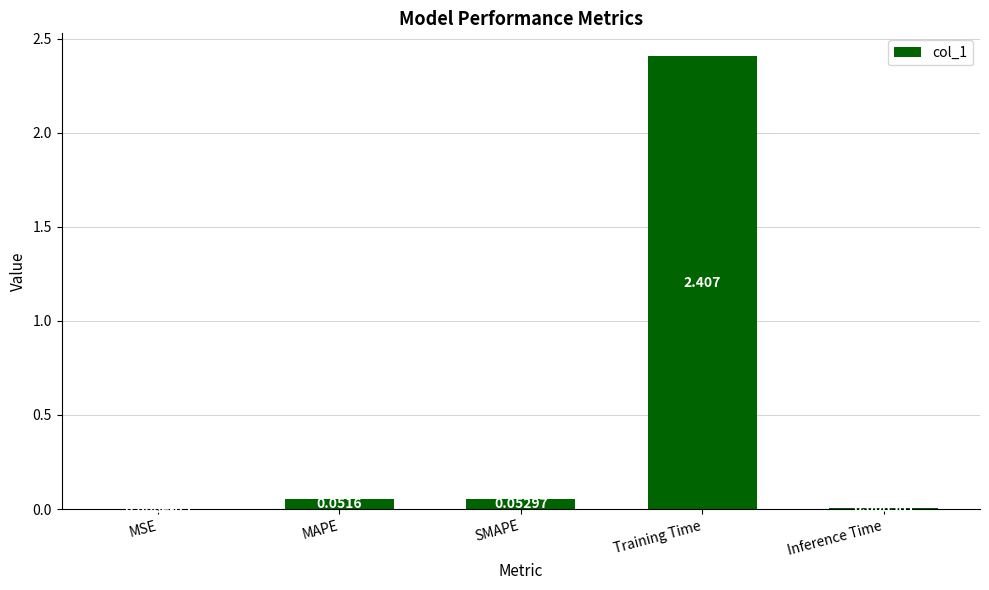

Between Inference Time and Training Time, which is larger?

Training Time